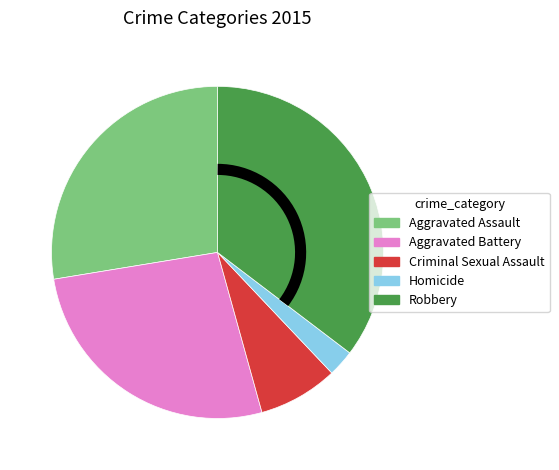

Which category has the biggest portion of the pie?

Robbery